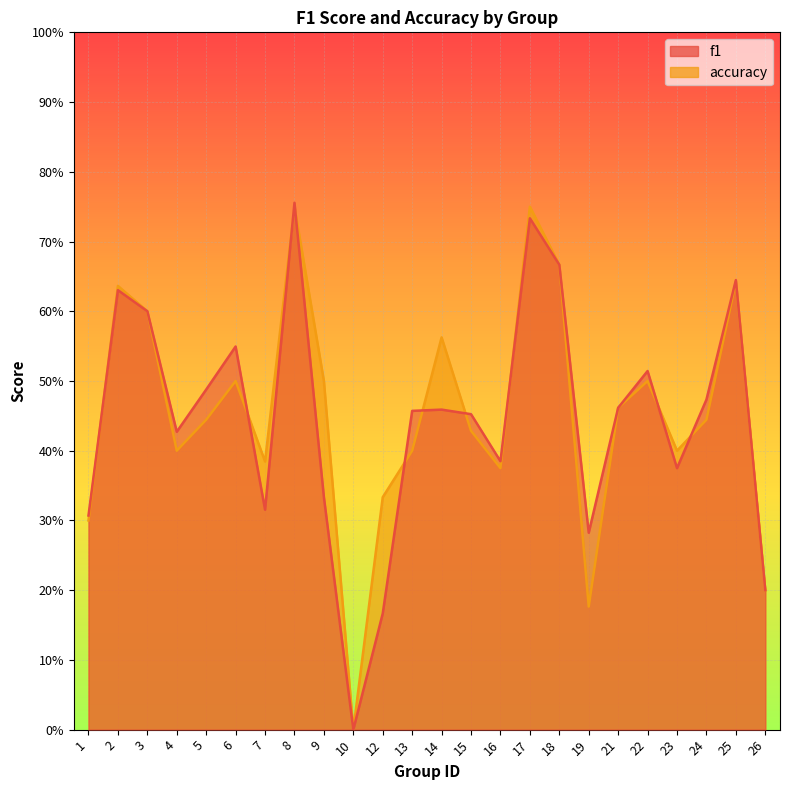

Which series has the largest range (max minus min)?

f1